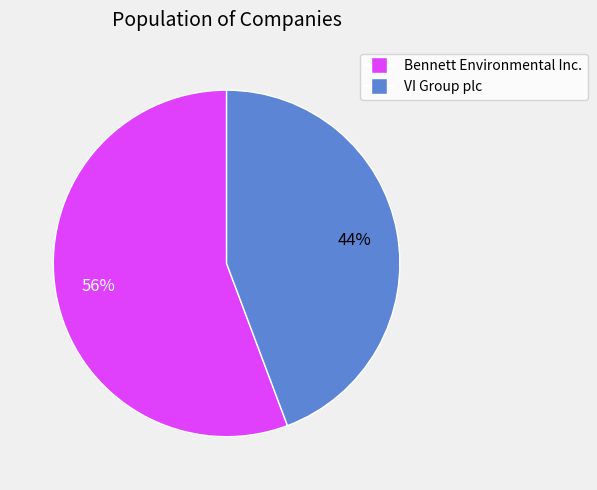

Is it true that VI Group plc is 44% of the pie?

True